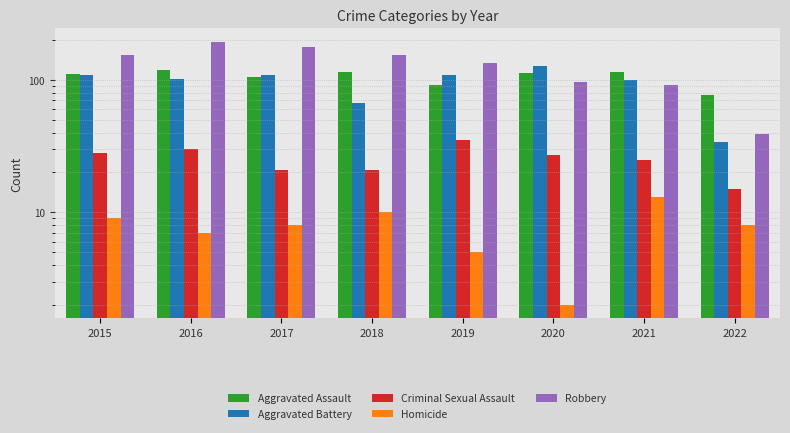

Reading left to right, extract all data points from this chart.

Aggravated Assault: 110	118	105	115	92	113	115	77
Aggravated Battery: 108	102	108	67	108	126	100	34
Criminal Sexual Assault: 28	30	21	21	35	27	25	15
Homicide: 9	7	8	10	5	2	13	8
Robbery: 154	194	178	155	135	97	91	39